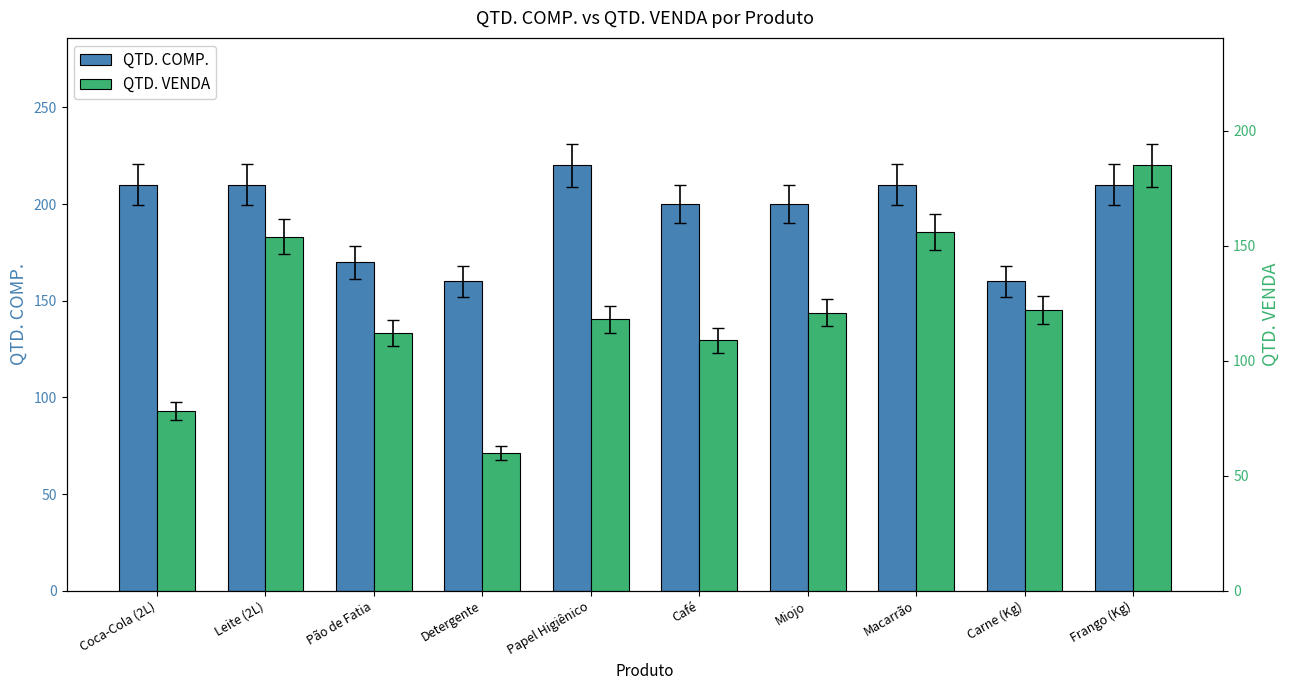

What is the difference between the second highest and second lowest values in the QTD. VENDA series?

78